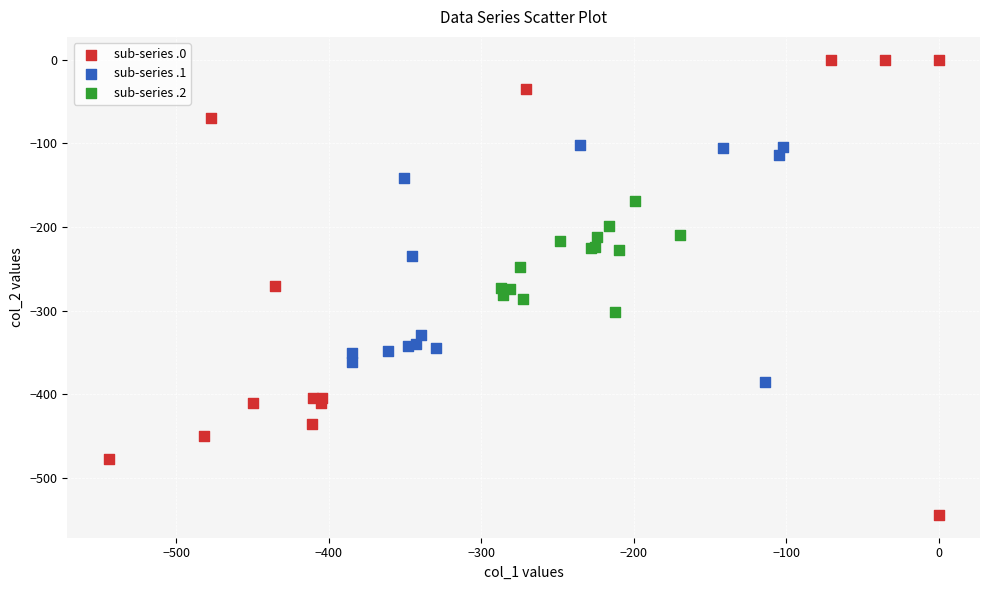

Which series reaches the maximum Y coordinate?

sub-series .0